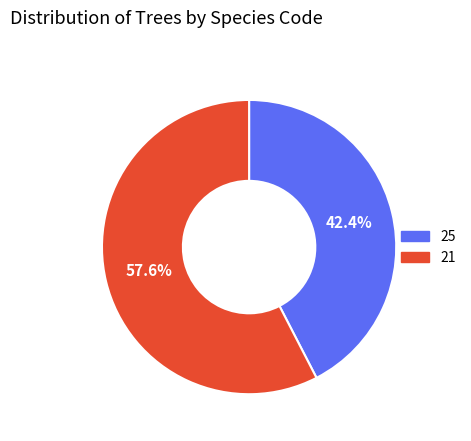

What percentage do 21 and 25 together represent?

100.0%